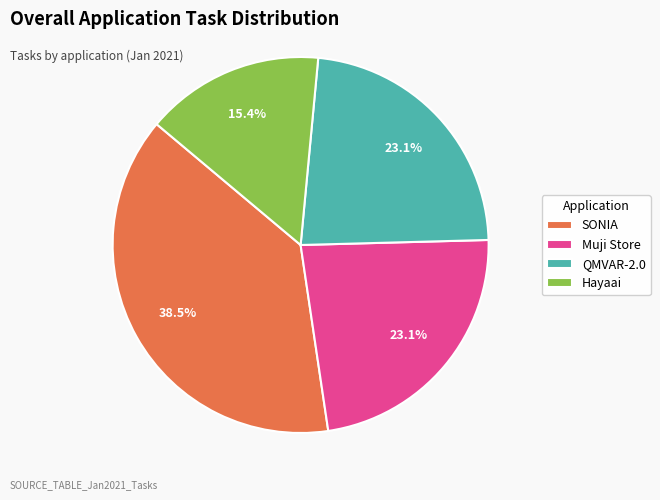

To the nearest percent, what is the average slice percentage?

25%